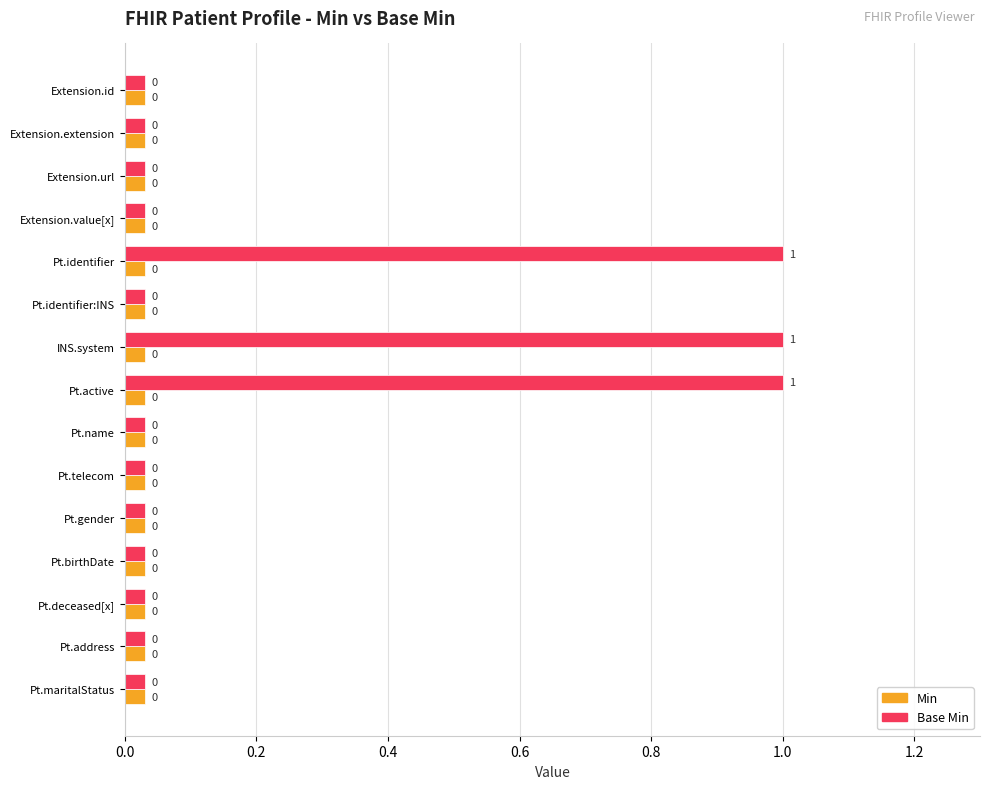

What is the greatest value displayed?

1.0